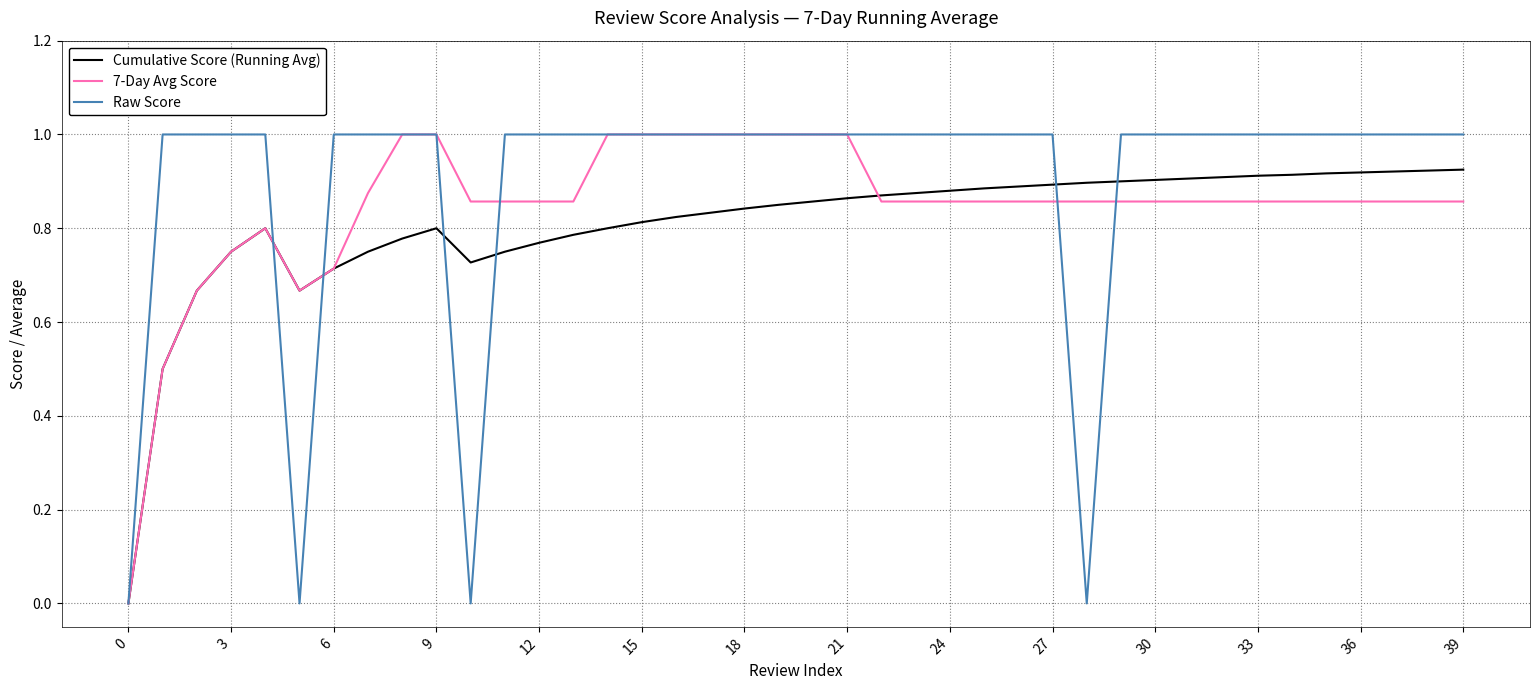

What is the sum of all Cumulative Score (Running Avg) values?

32.4